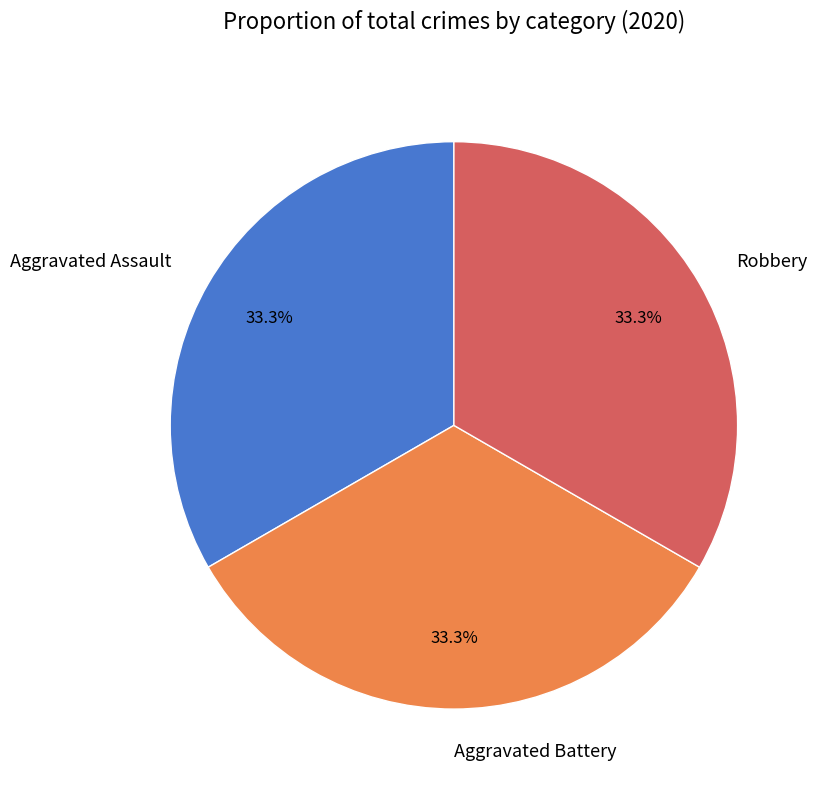

Is there a majority slice in this chart?

No